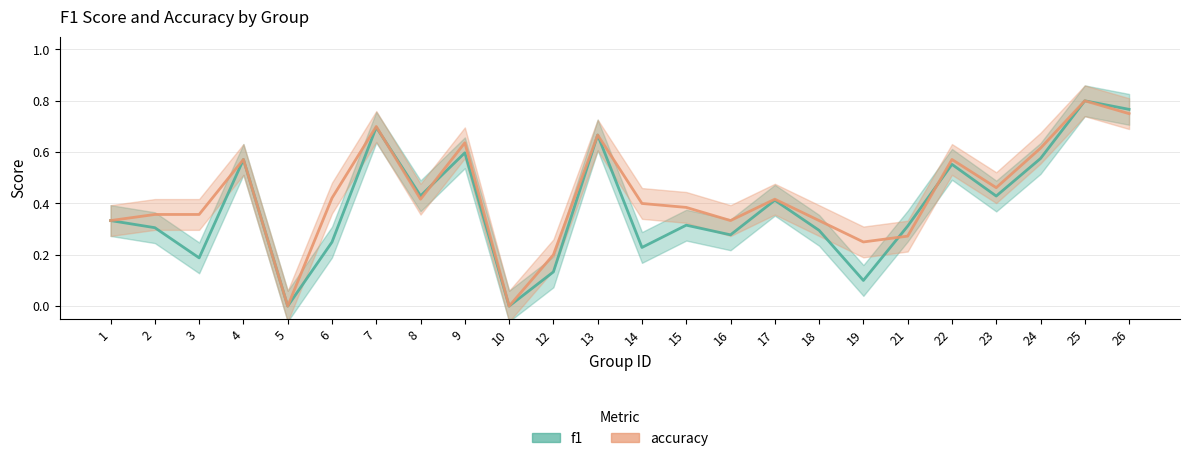

The value of accuracy at 7 is 0.7. True or false?

True